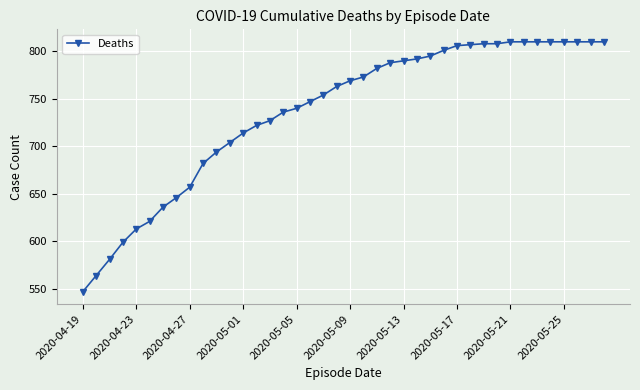

What is the maximum value shown in the chart?

810